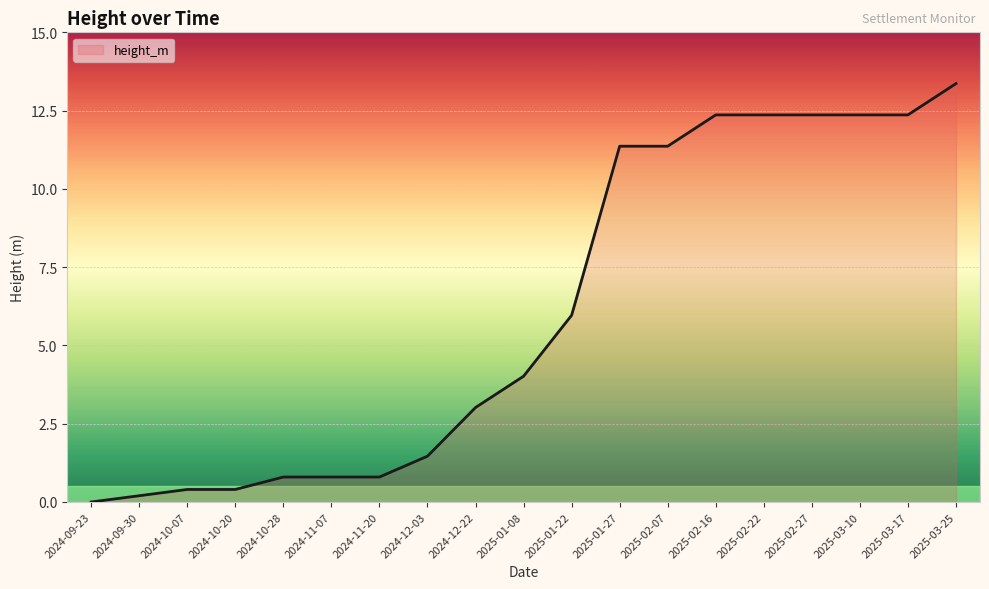

At which category does the chart reach its peak across all series?

2025-03-25